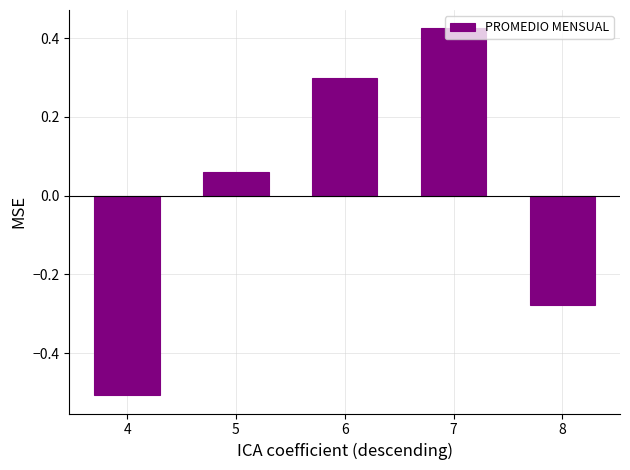

What is the change in value from 6 to 7?

+0.1